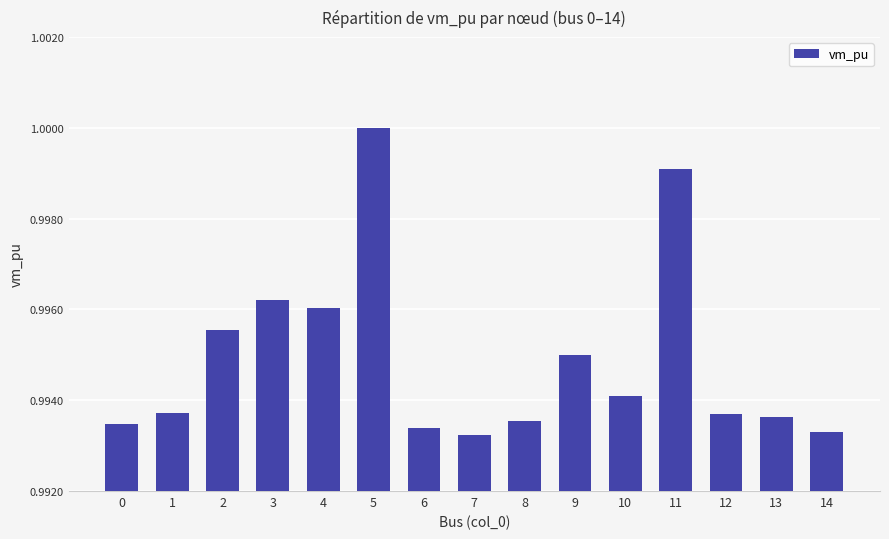

What is the sum of all values?

14.9